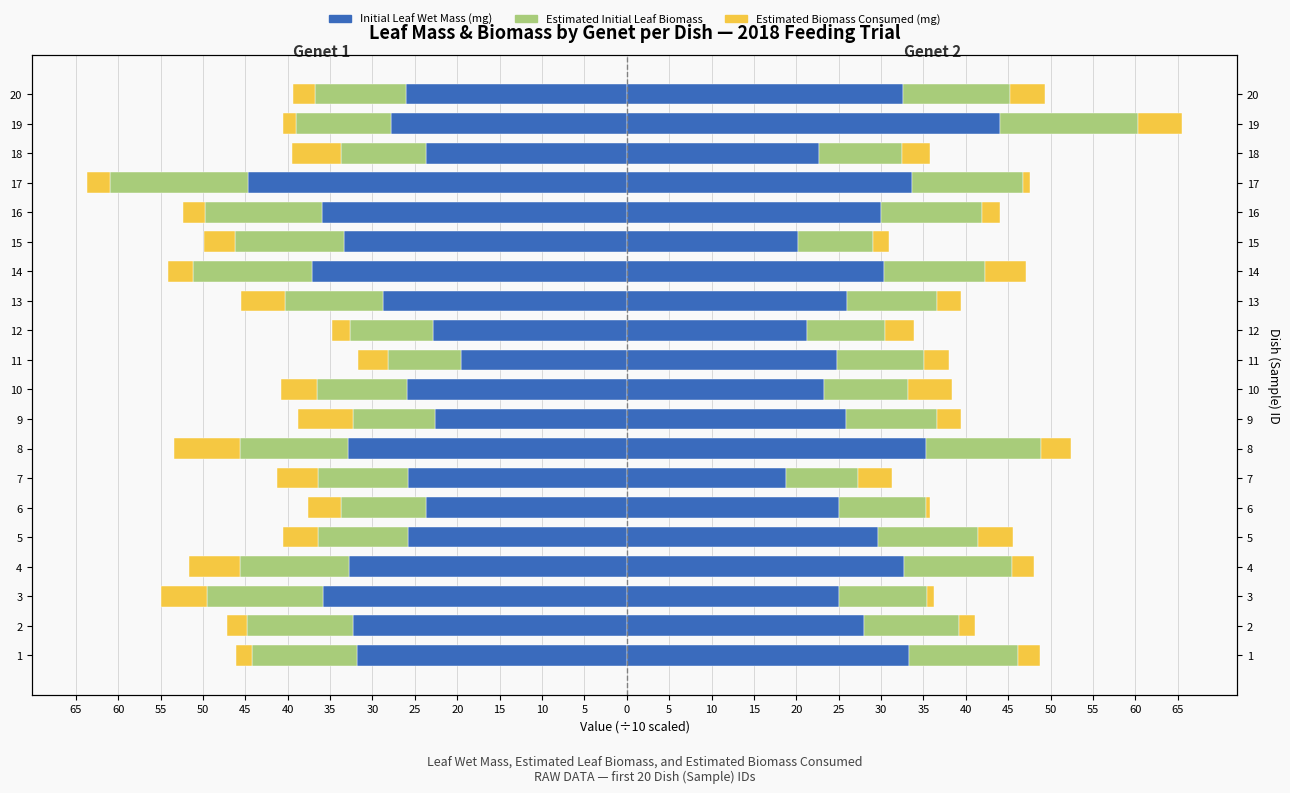

Between 9 and 7, which is larger?

9